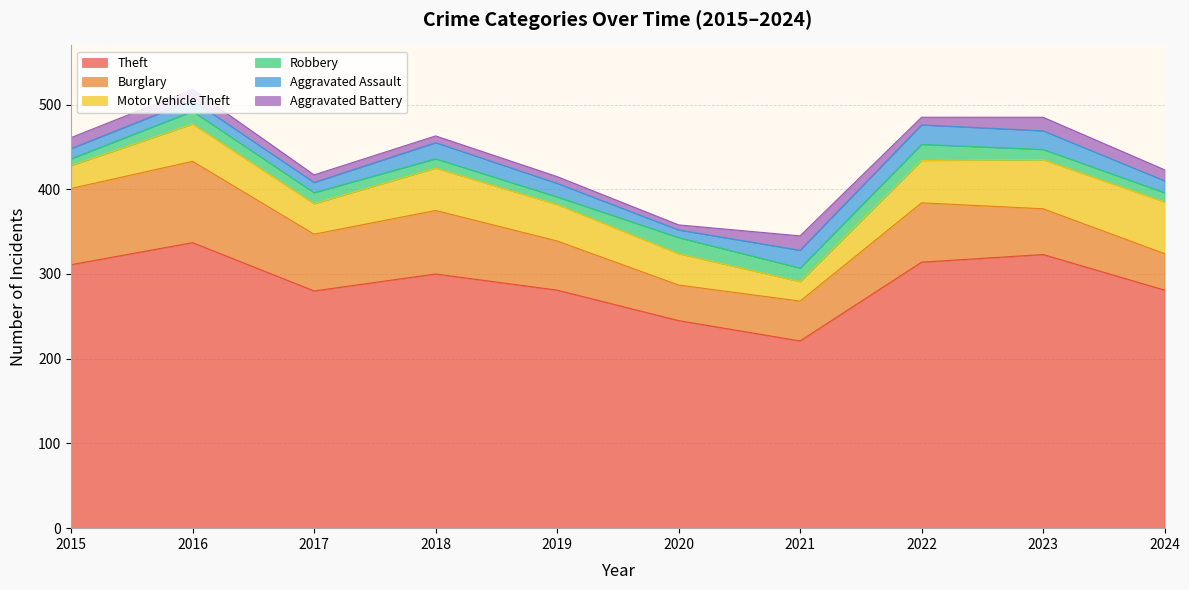

At which label does Aggravated Assault reach its peak?

2022